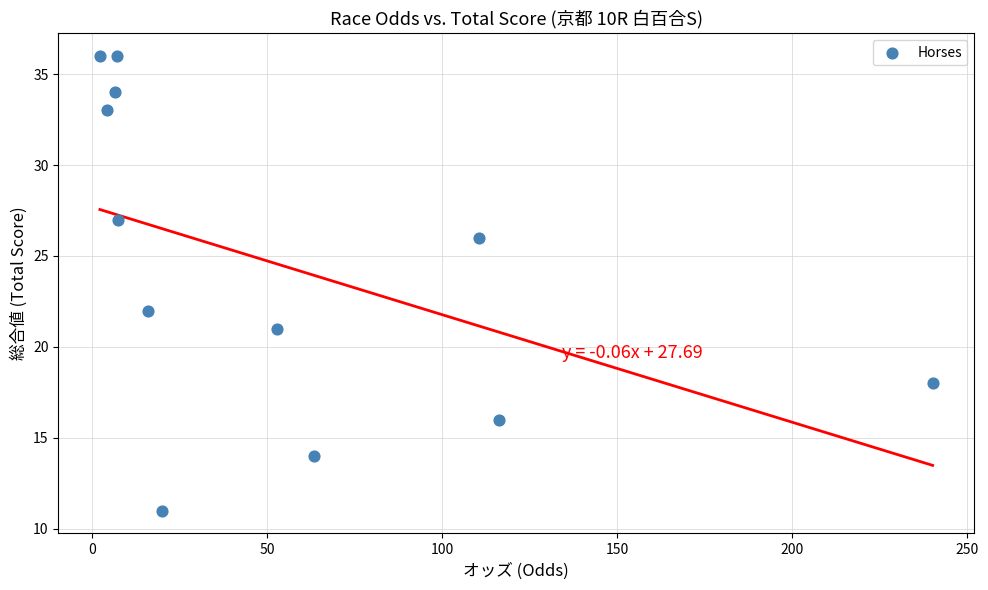

What Y value in the scatter plot is closest to 23?

22